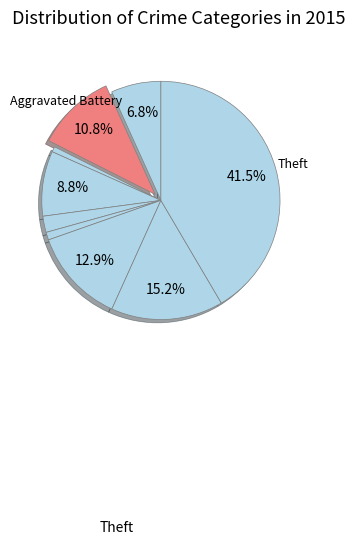

To the nearest percent, what is the average slice percentage?

11%